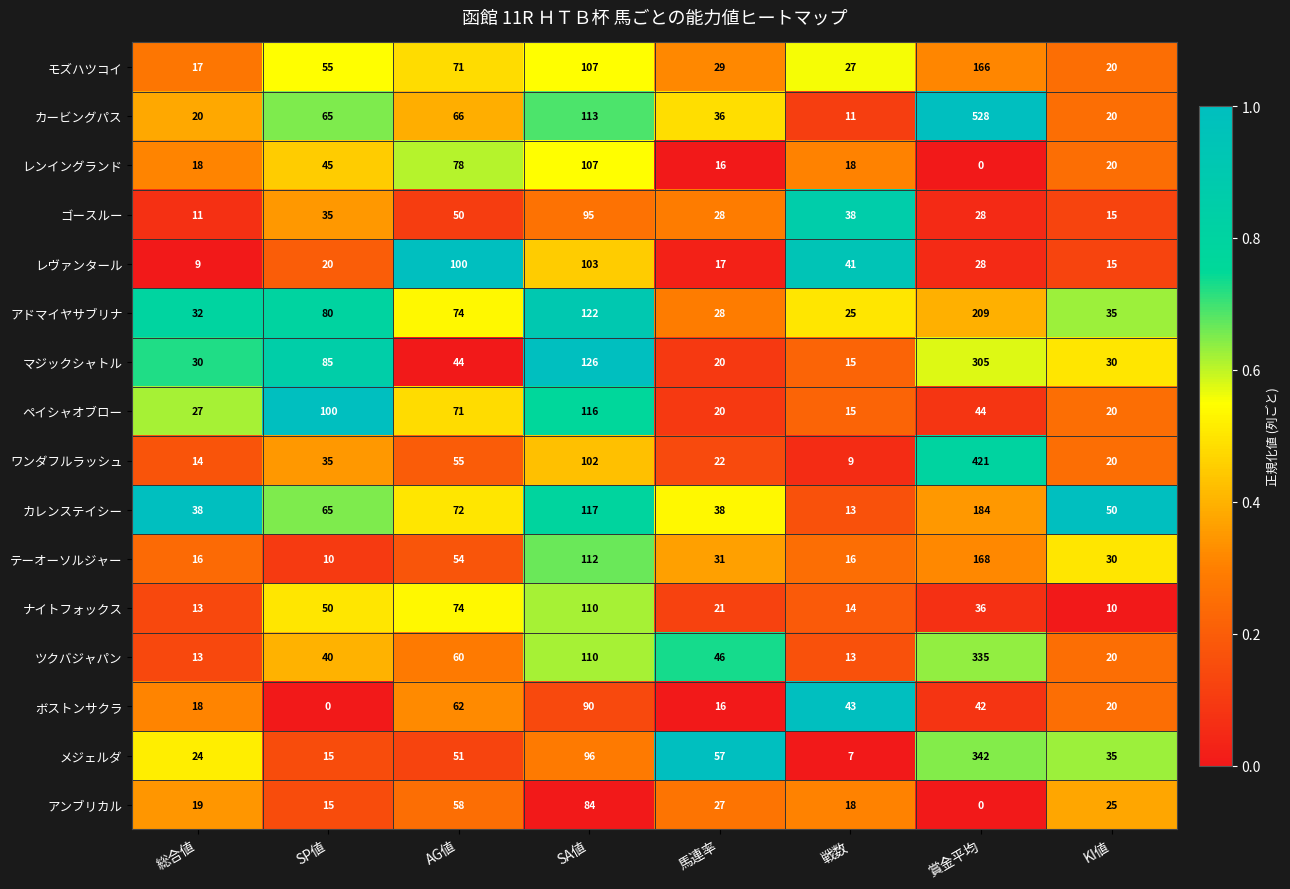

What is the highest value of the マジックシャトル series?

305